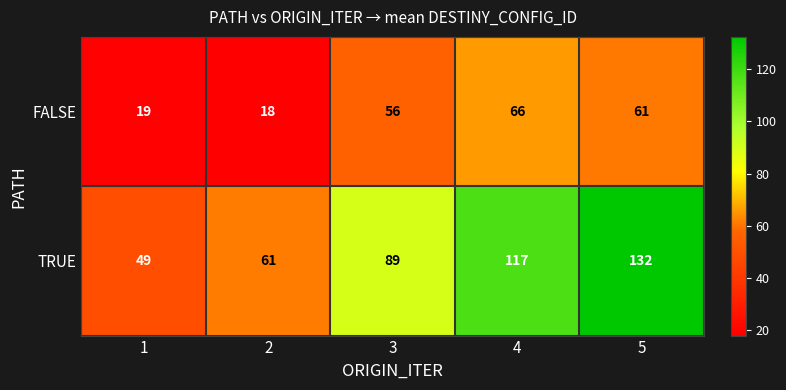

Read the TRUE value at 5, to the nearest 10.

130